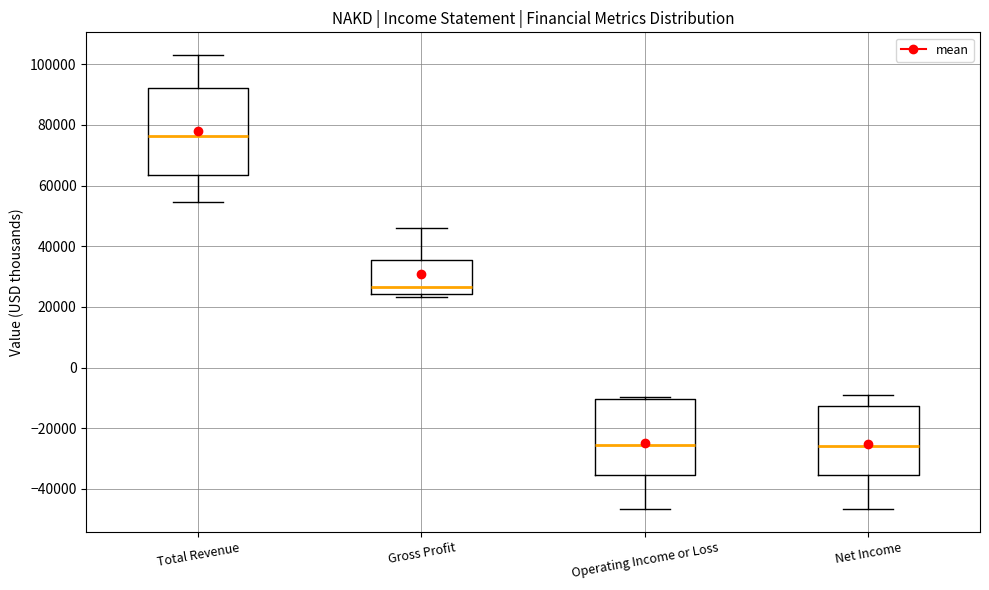

Where is the upper edge of the box for Gross Profit on the y-axis? The values are not printed on the chart, so give them approximately, as read against the axis.

36000